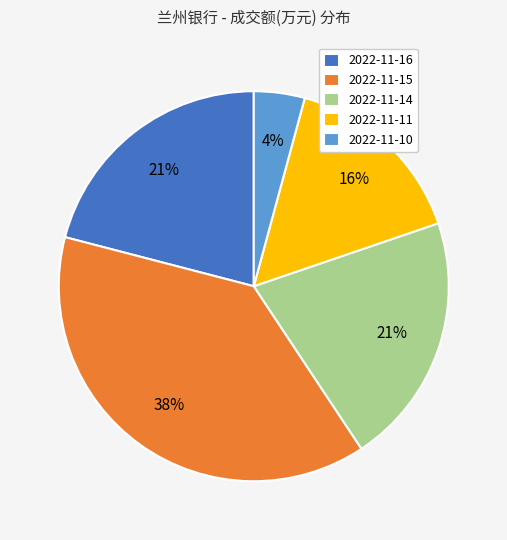

Is there any slice that represents more than half of the pie?

No